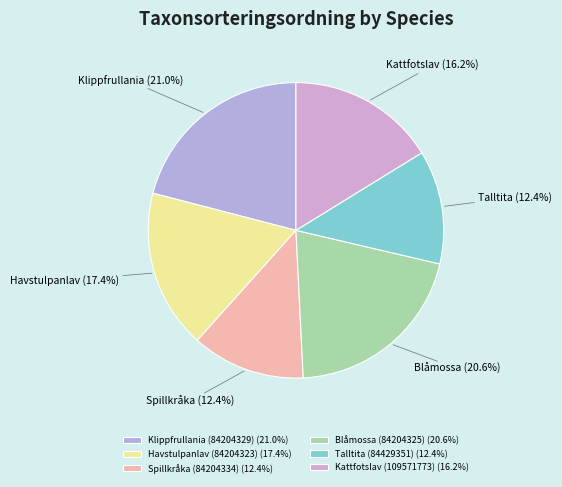

What percentage is NOT represented by Spillkråka (84204334)?

87.6%